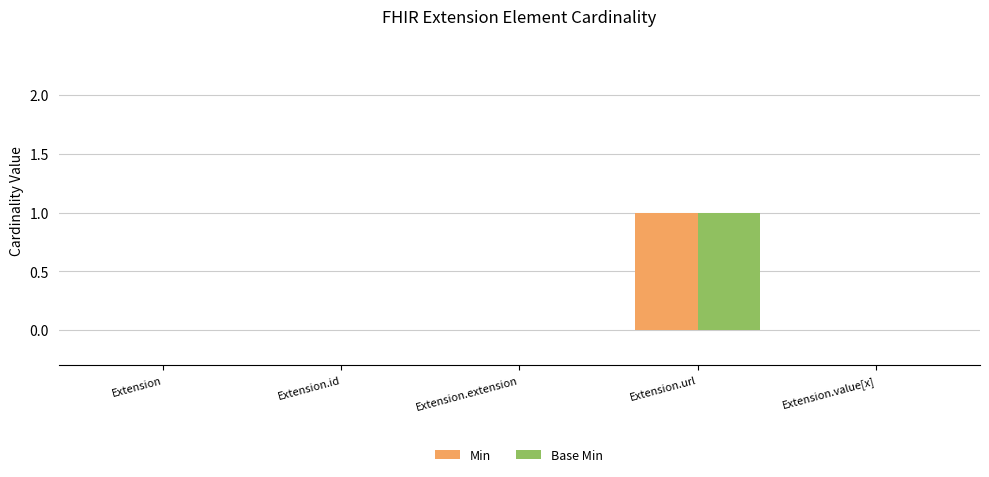

How many groups of bars are there?

5